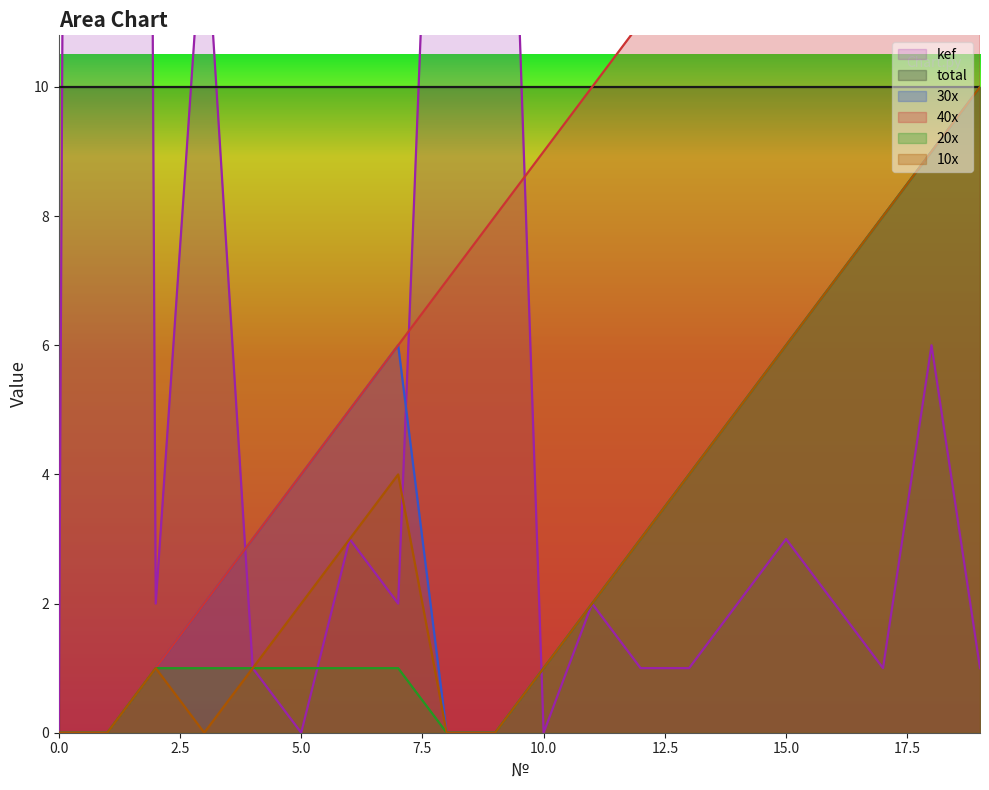

Does the chart have visible grid lines?

No